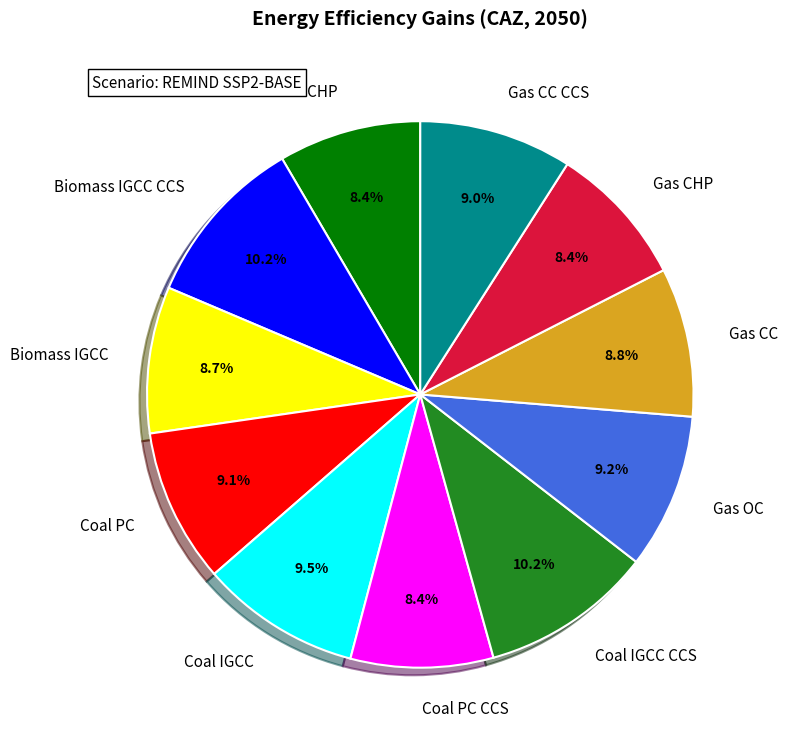

Do Biomass IGCC and Coal IGCC together represent more than half of the pie?

No